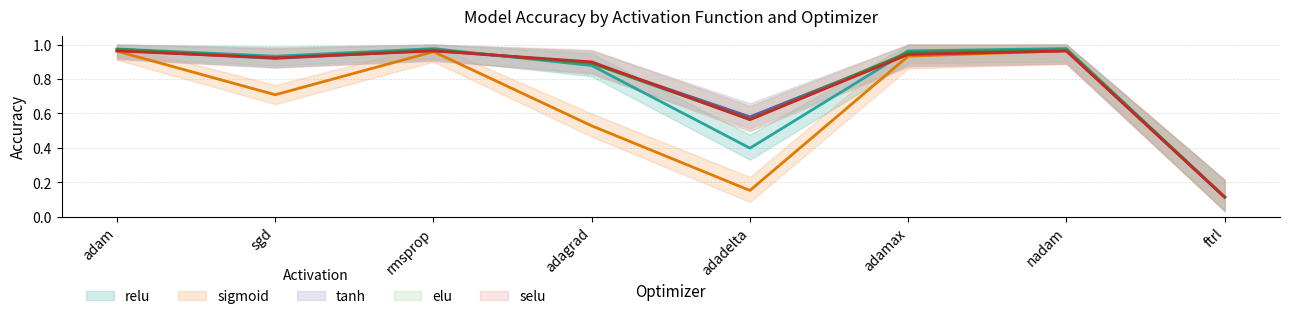

Between which two adjacent categories do elu and selu first intersect?

rmsprop and adagrad